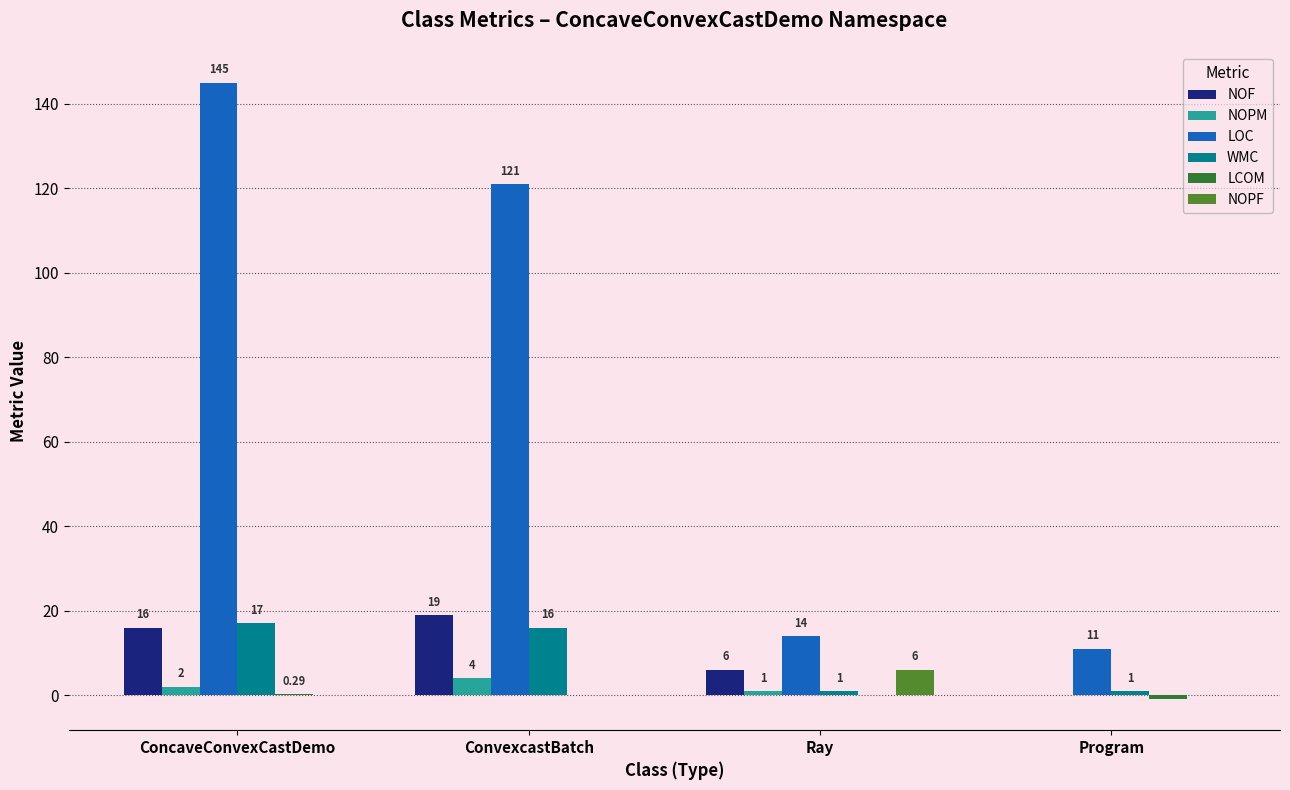

What is the sum of the NOPF values at ConcaveConvexCastDemo and Ray?

6.0